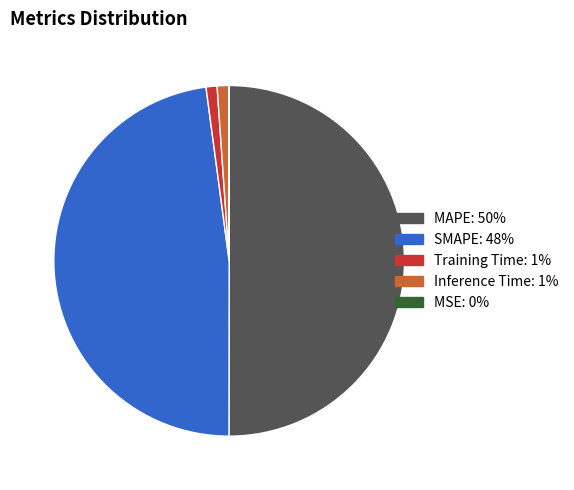

The Inference Time slice represents 1% of the pie. True or false?

True